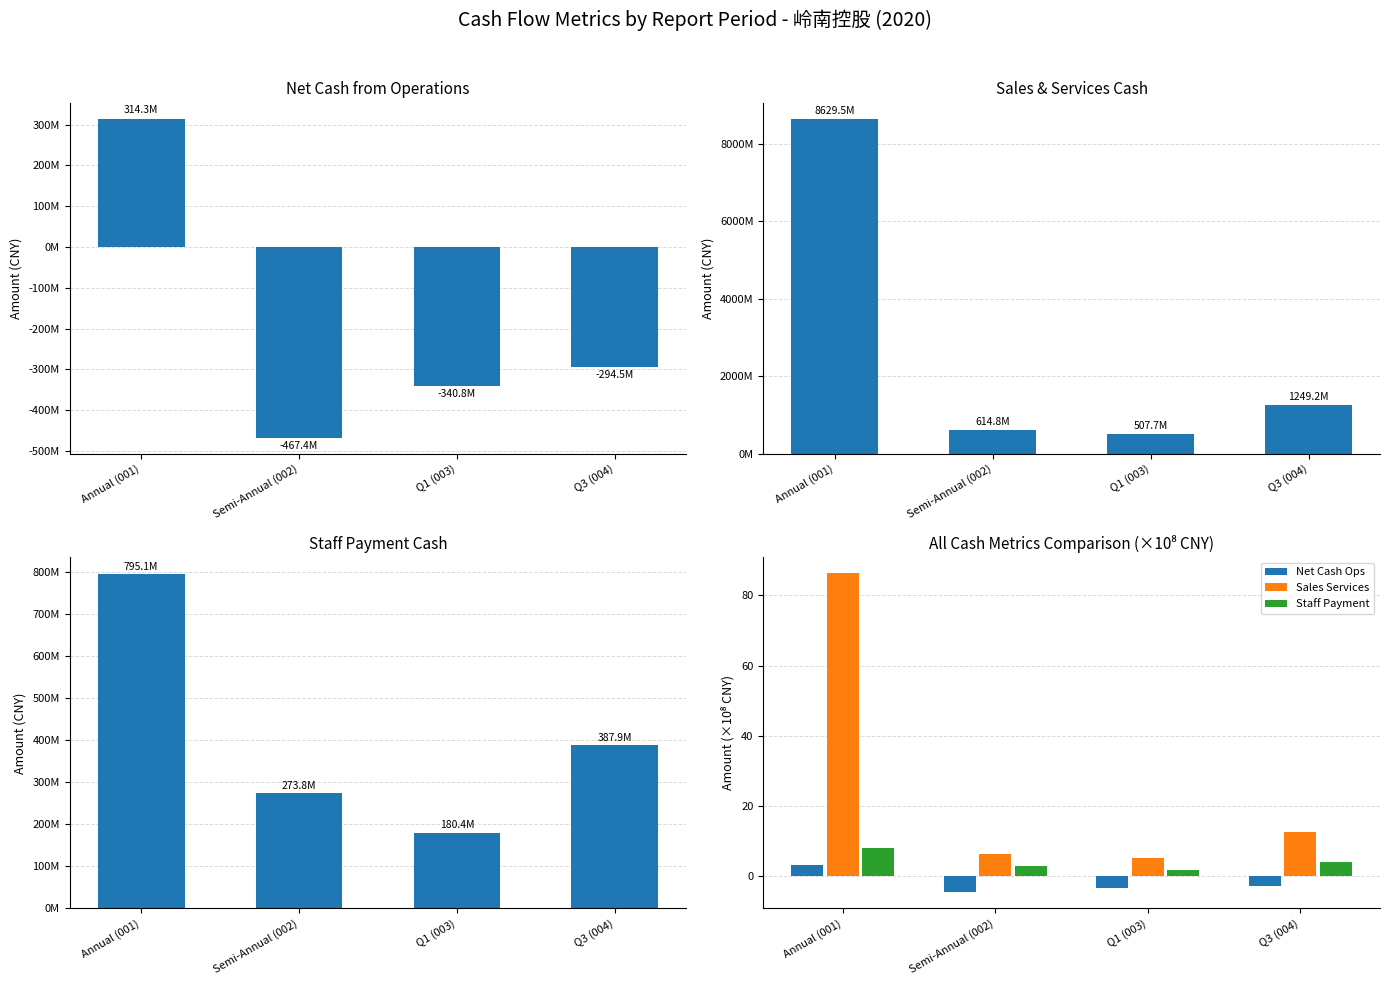

What is the spread (max minus min) of values at Annual (001)?

8629502738.7